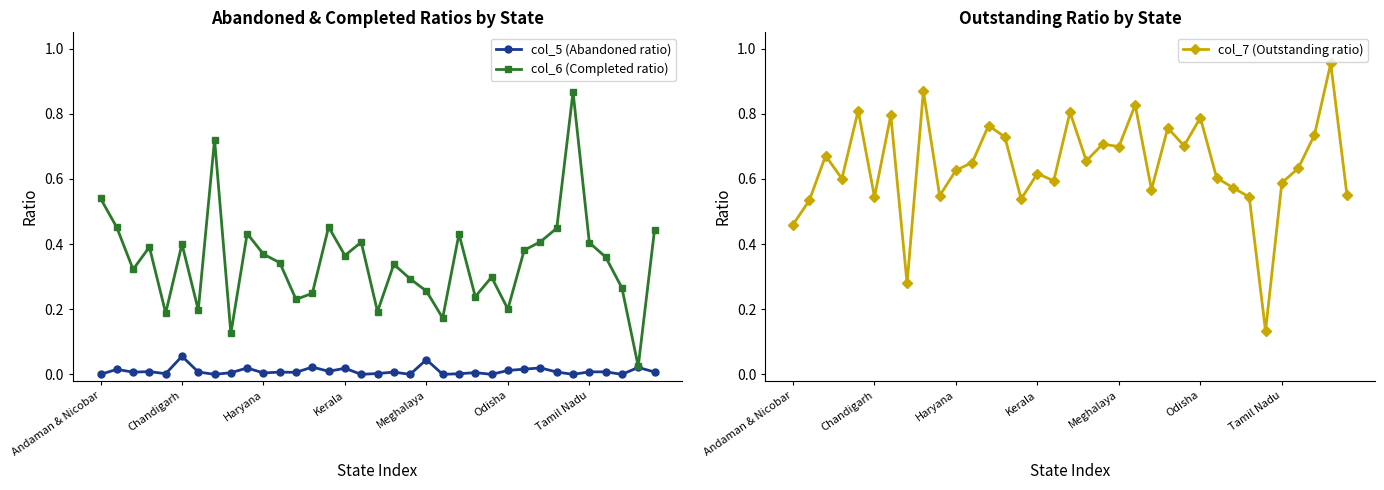

True or false: col_5 (Abandoned ratio) has more than 1 interior local peaks.

True